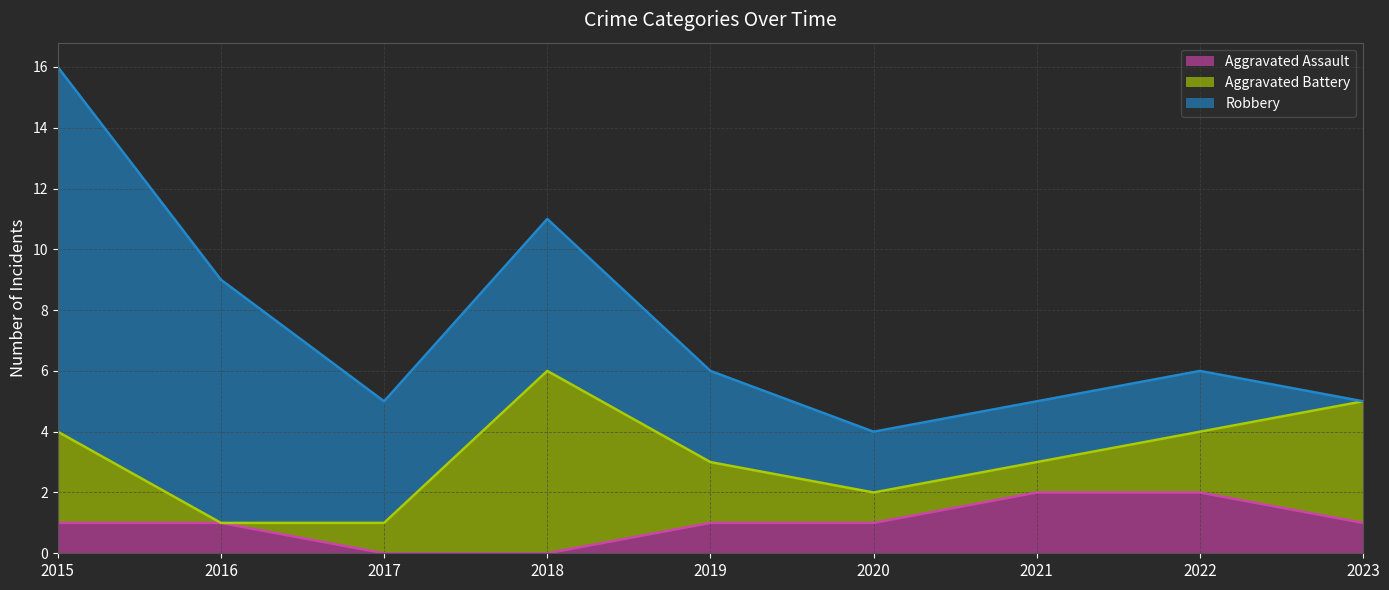

What is the maximum value for Aggravated Assault?

2